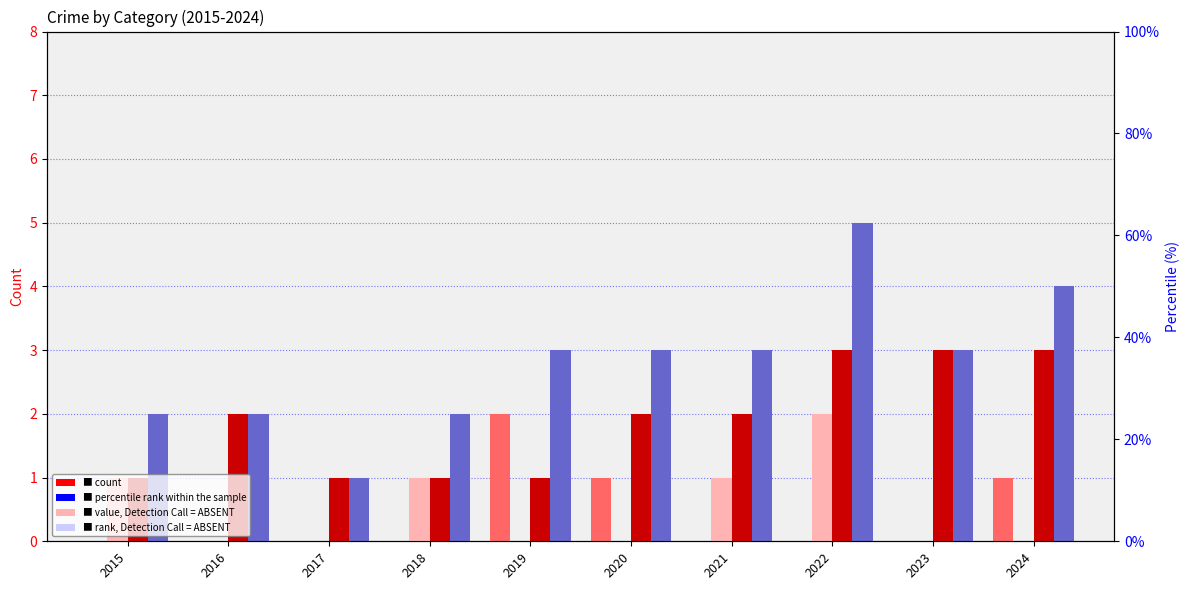

Is it true that Total equals 3 at 2016?

False